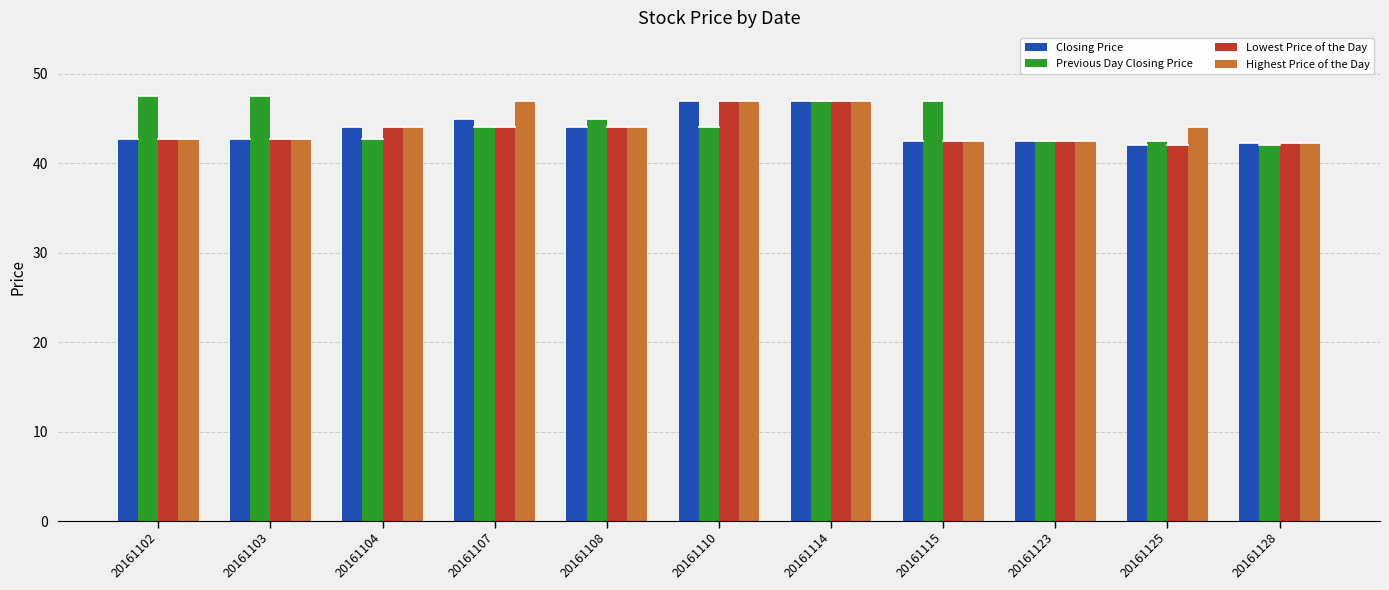

How many groups of bars are there?

11